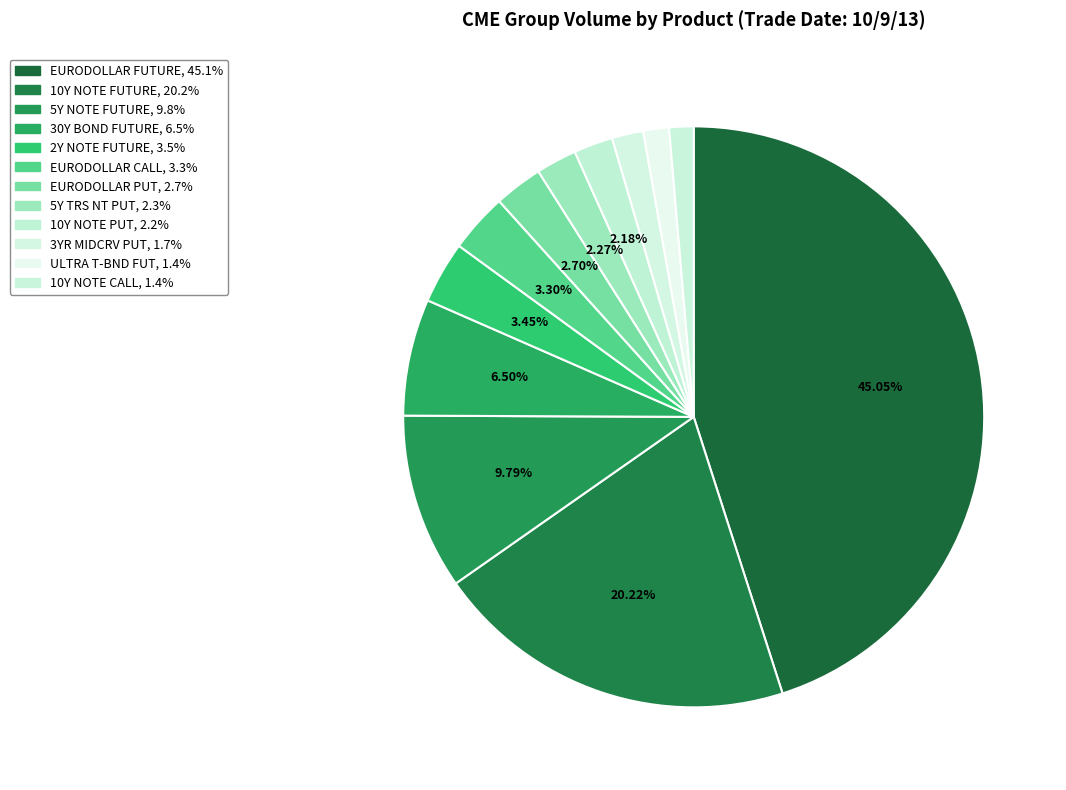

Between 5Y NOTE FUTURE and EURODOLLAR PUT, which is larger?

5Y NOTE FUTURE